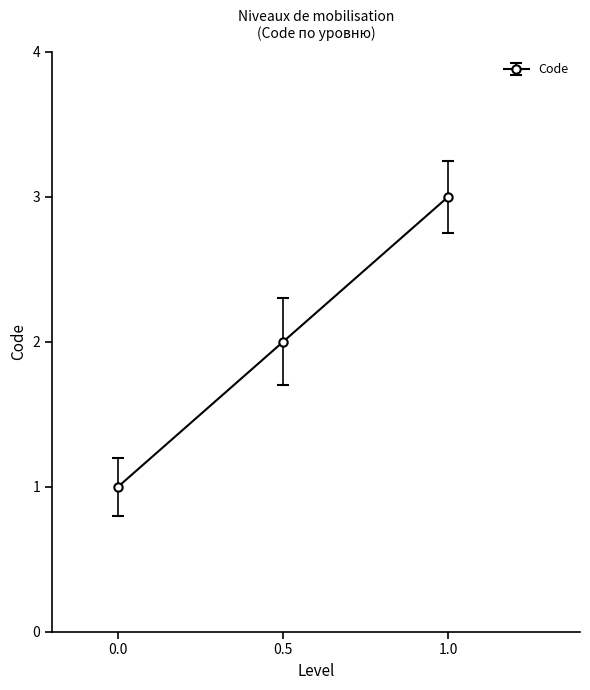

What is the sum of all values?

6